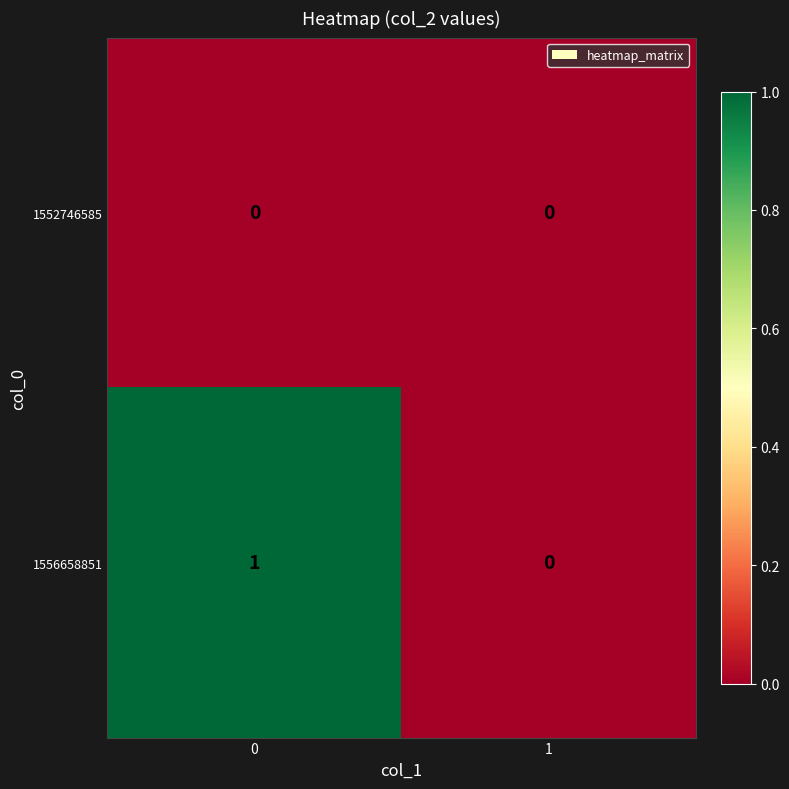

List the series in order of their peak value, lowest first.

1552746585, 1556658851